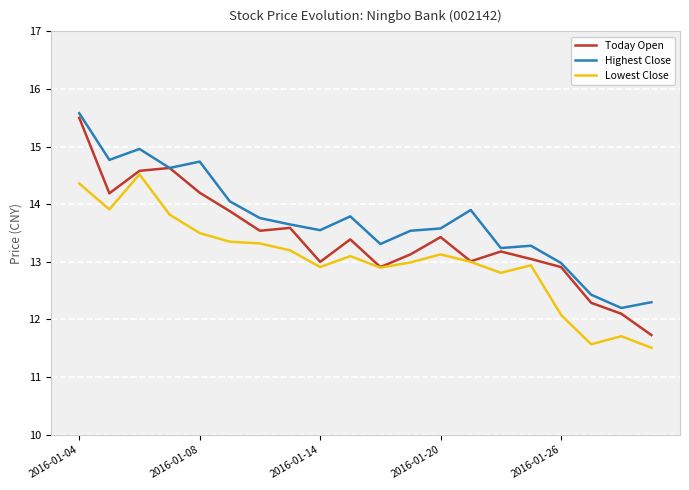

List the series in order of their overall mean, lowest first.

Lowest Close, Today Open, Highest Close